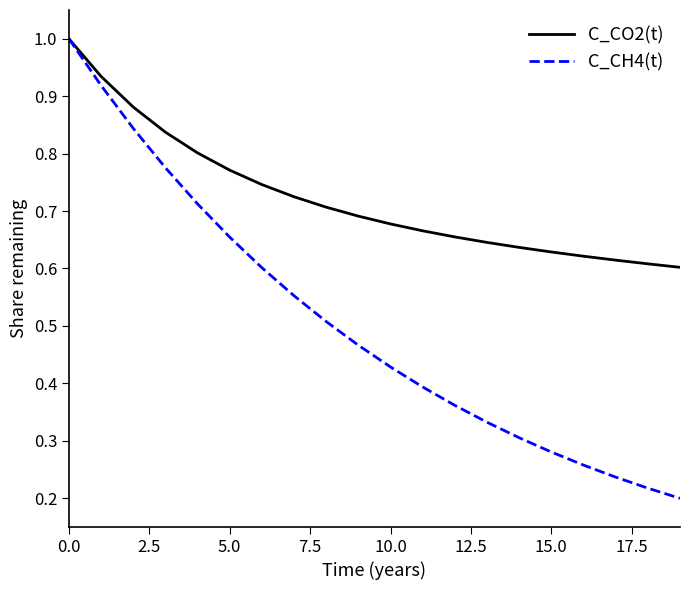

How many C_CH4(t) values are between 0 and 1?

20